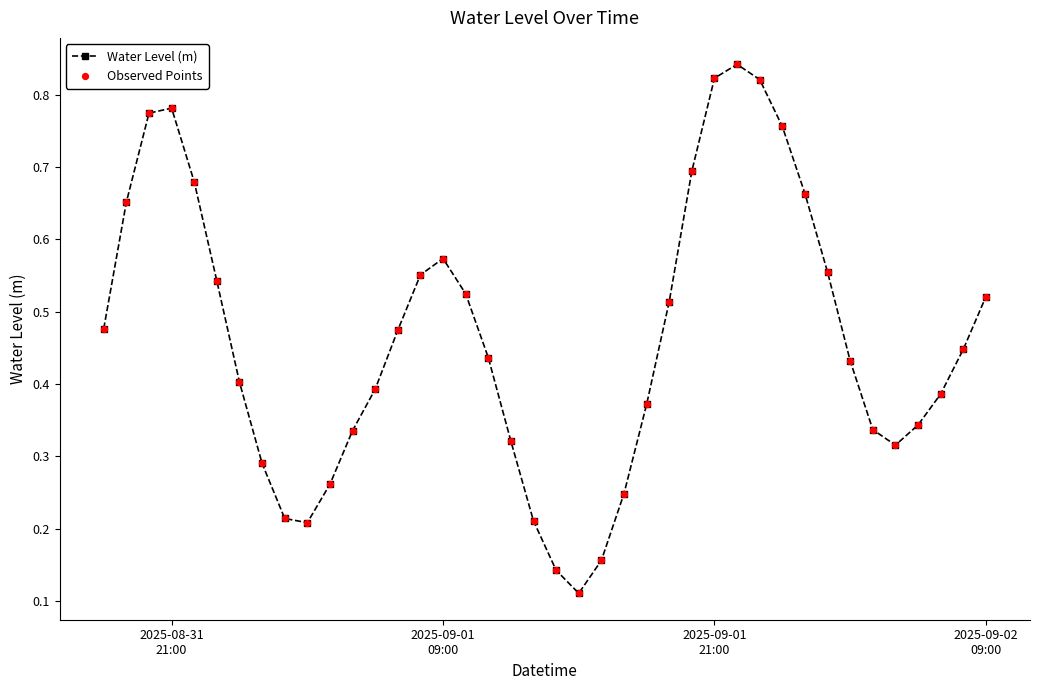

How many interior local valleys (lower than both neighbors) does the data have?

3